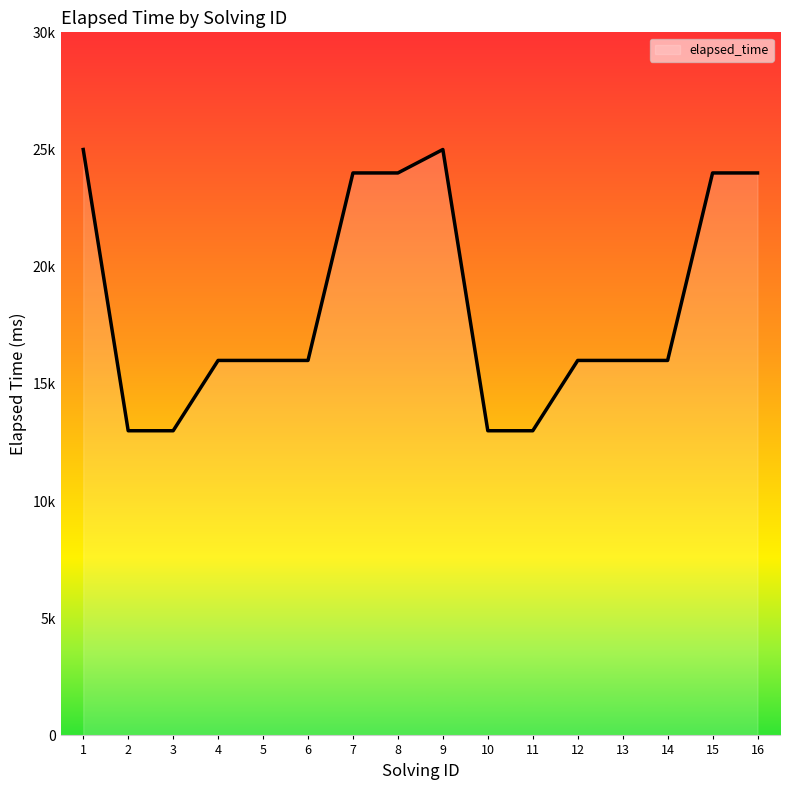

Does the chart display data point markers on the line(s)?

No